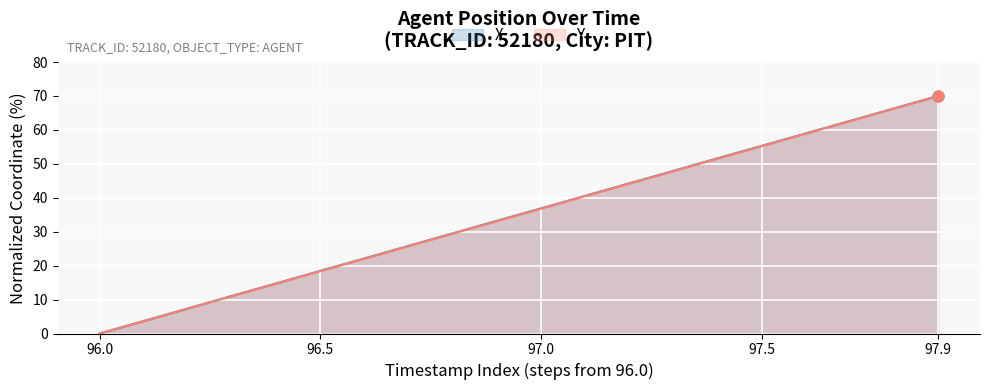

Which series contains the highest Y value?

X